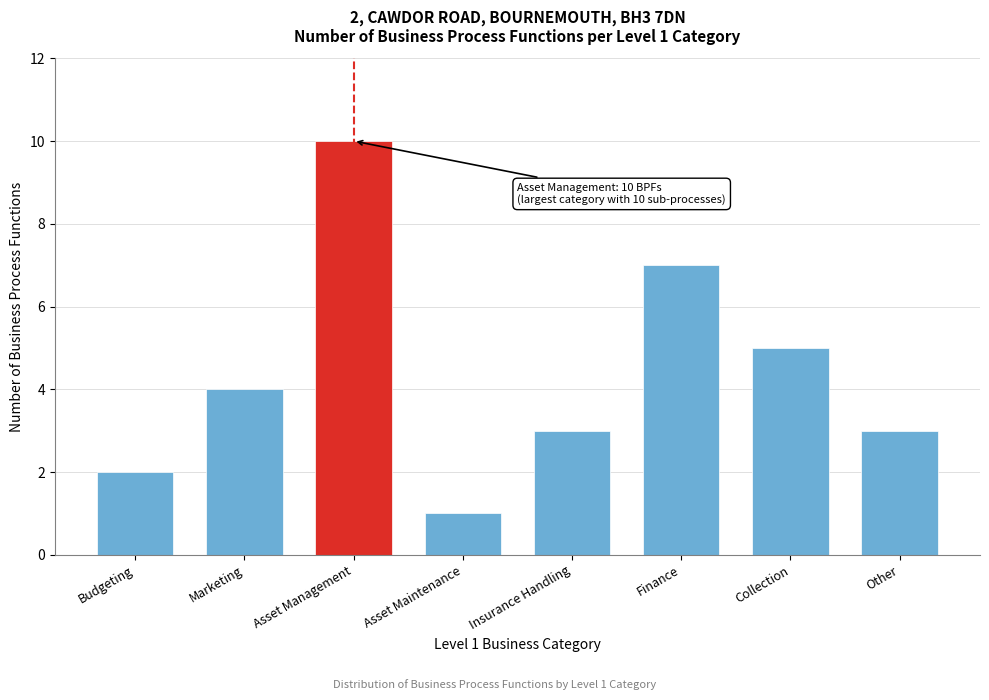

Reading left to right, extract all data points from this chart.

2	4	10	1	3	7	5	3